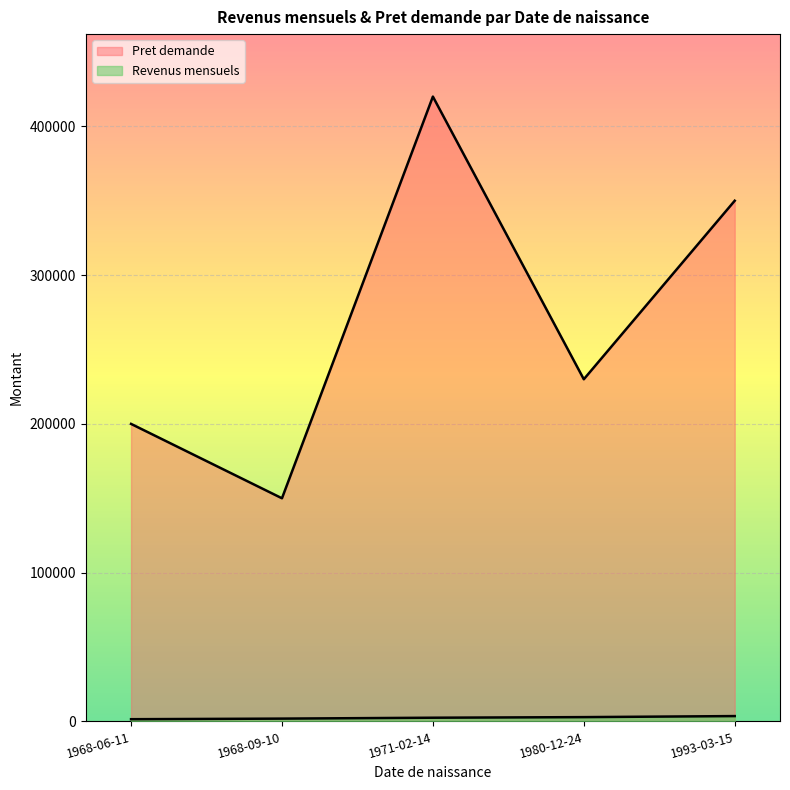

What is the difference between the Pret demande values at 1968-06-11 and 1993-03-15?

150000